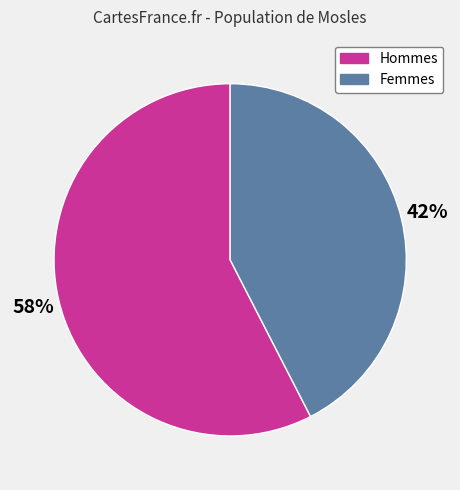

Is there a majority slice in this chart?

Yes